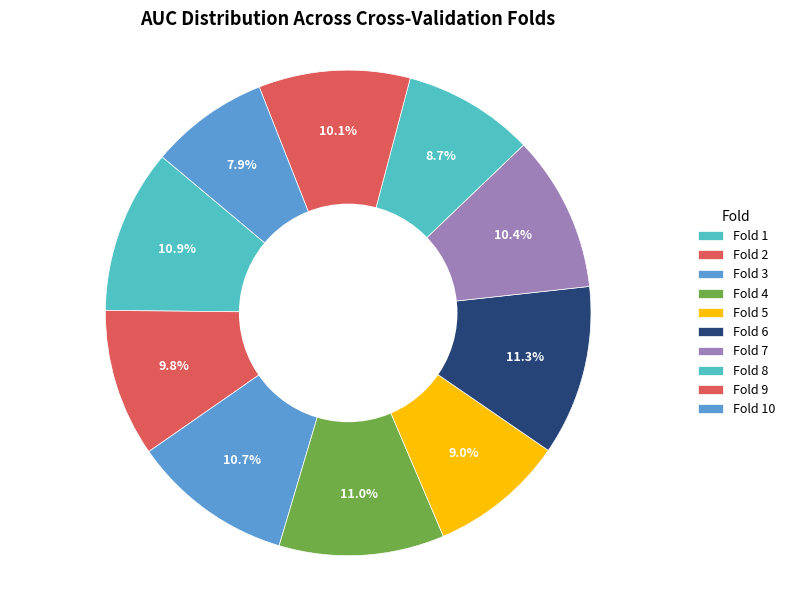

To the nearest percent, what portion does Fold 10 represent?

8%